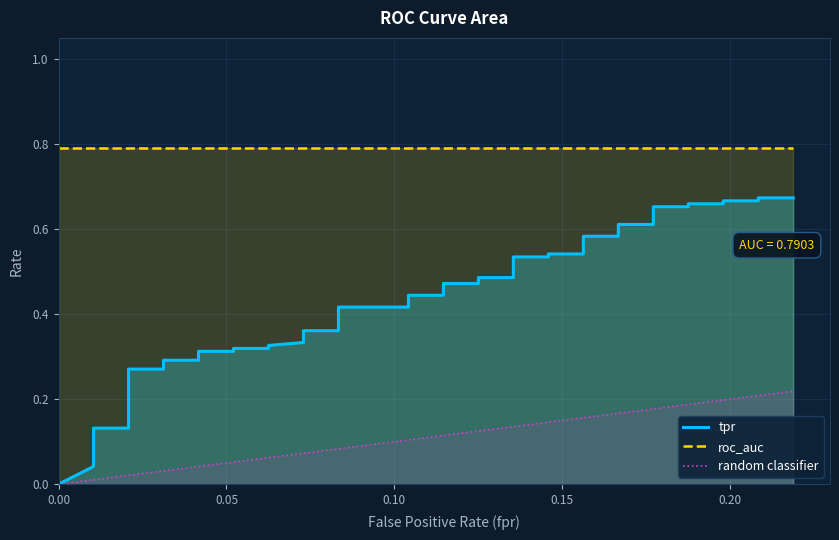

Which series has the largest range (max minus min)?

tpr